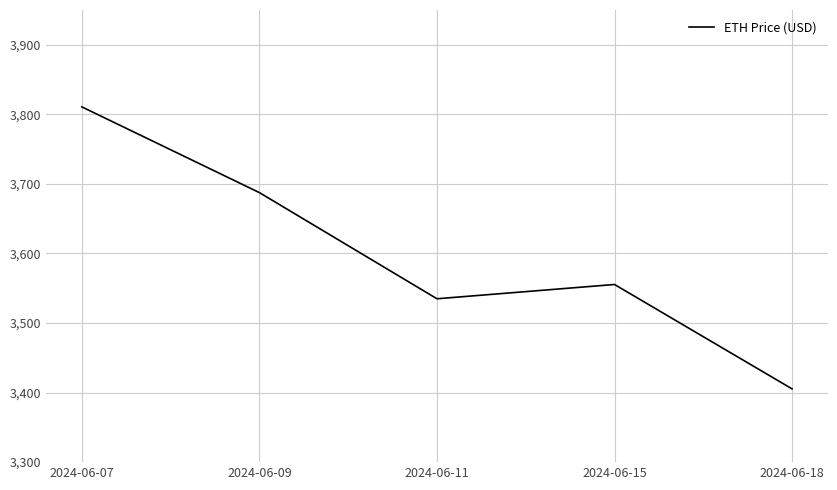

List the labels in order of value, smallest first.

2024-06-18, 2024-06-11, 2024-06-15, 2024-06-09, 2024-06-07